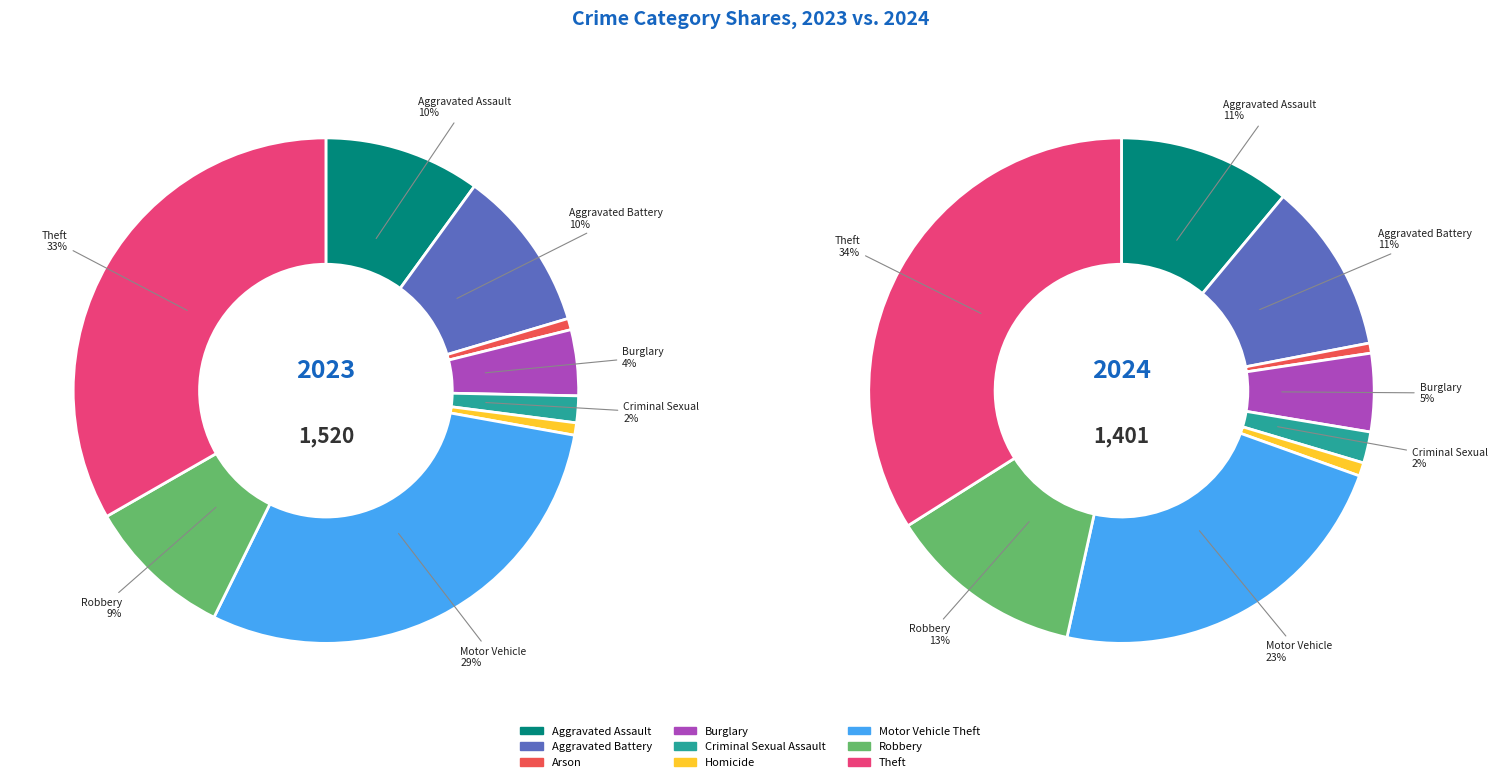

What is the largest slice in the pie chart?

Theft